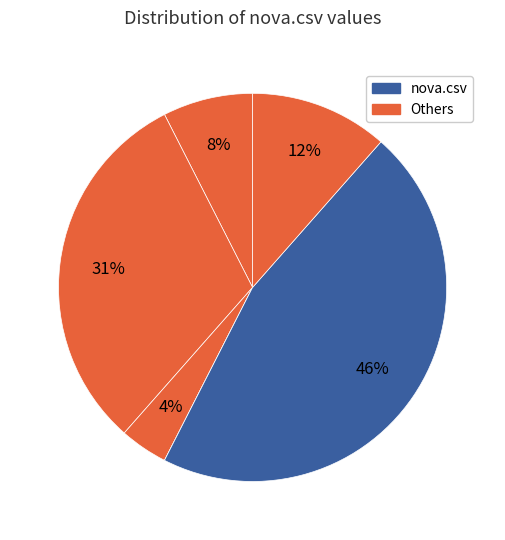

How many segments does this pie chart have?

6